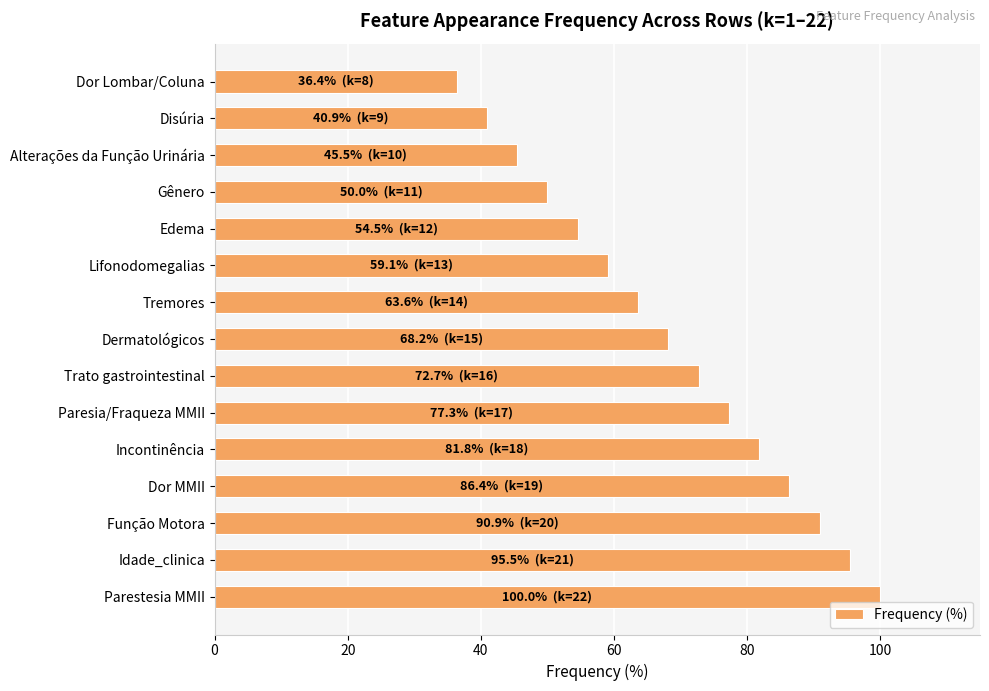

List the labels in order of value, largest first.

Parestesia MMII, Idade_clinica, Função Motora, Dor MMII, Incontinência, Paresia/Fraqueza MMII, Trato gastrointestinal, Dermatológicos, Tremores, Lifonodomegalias, Edema, Gênero, Alterações da Função Urinária, Disúria, Dor Lombar/Coluna